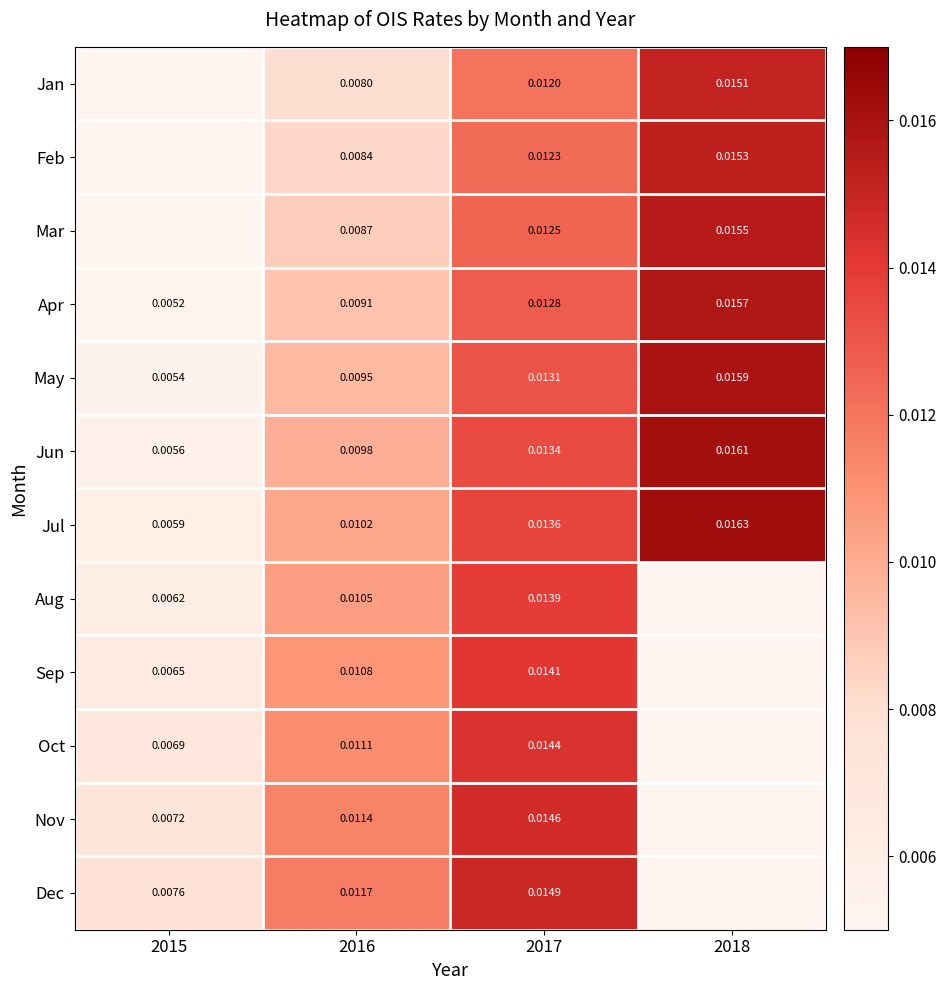

Is the value of Mar at 2016 greater than the value of Dec at 2016?

No